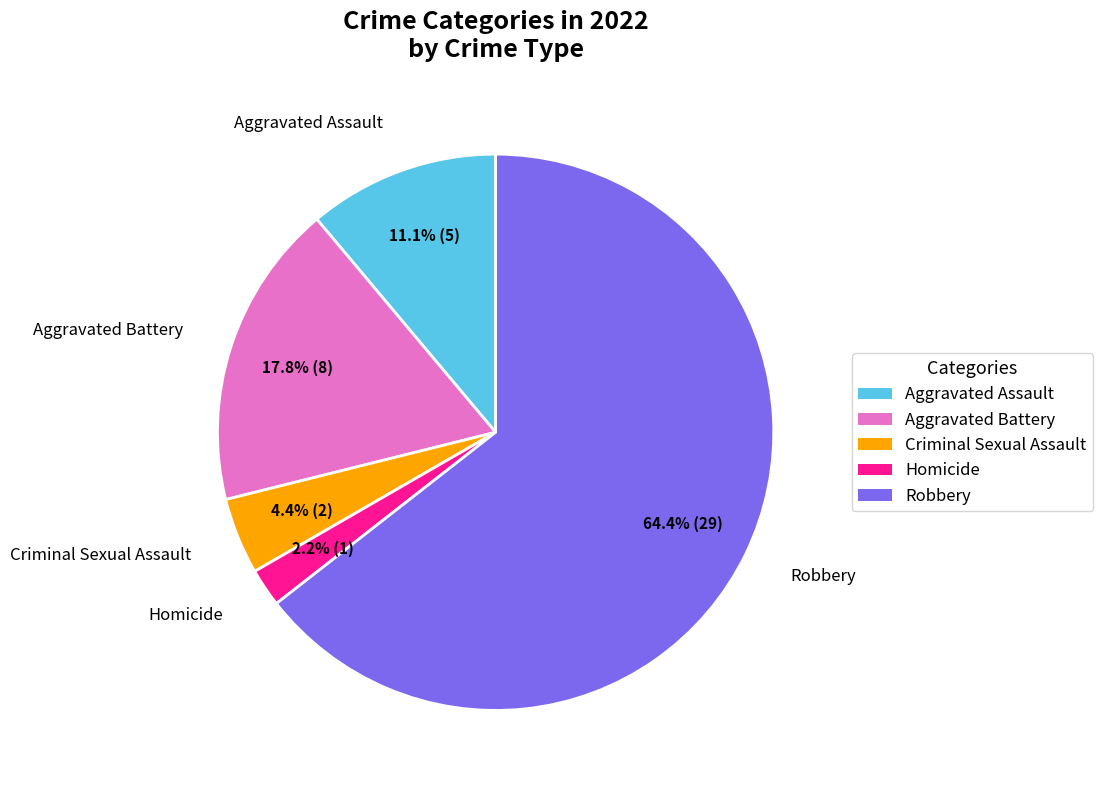

To the nearest percent, what percentage of the pie is Aggravated Assault?

11%